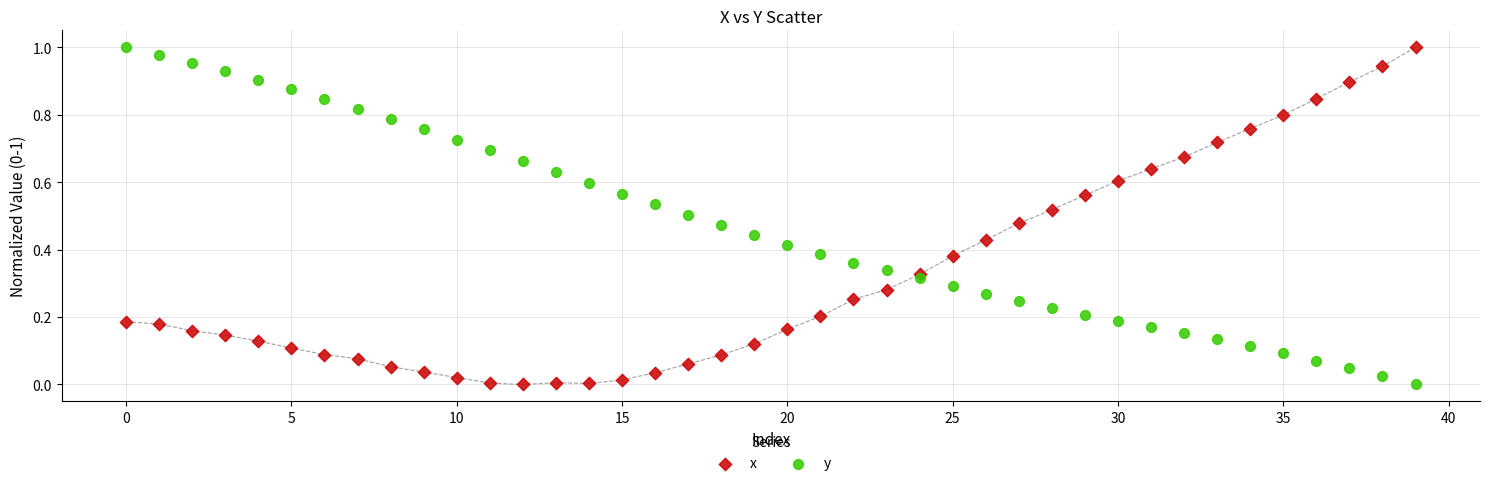

What are all the series names shown in the legend?

x, y